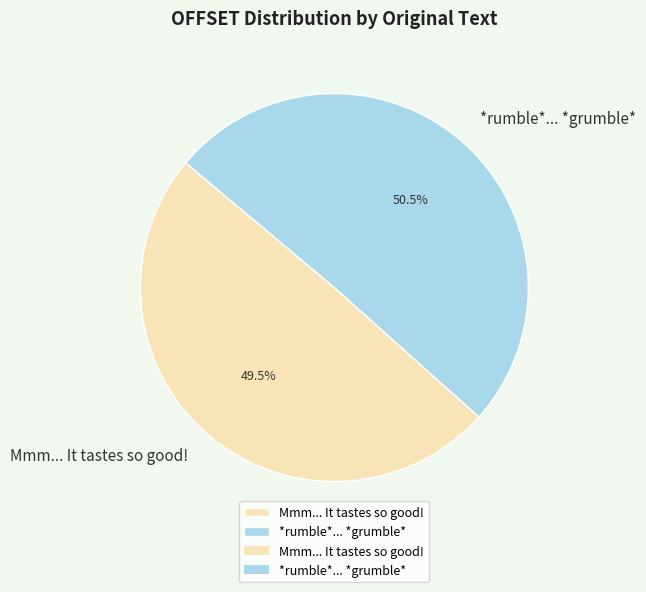

True or false: Mmm... It tastes so good! accounts for 44% of the total.

False